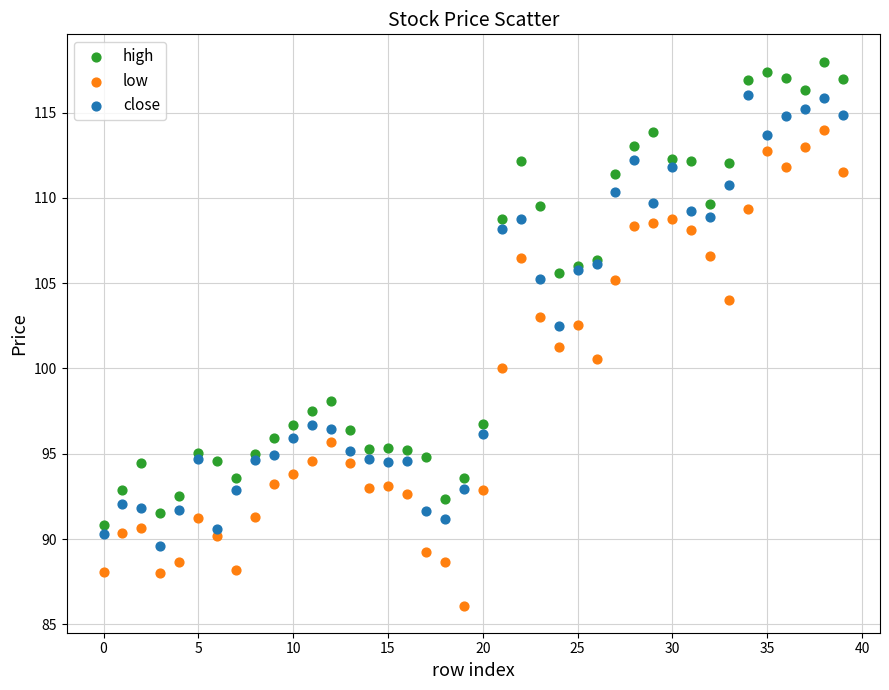

Which series contains the highest Y value?

high